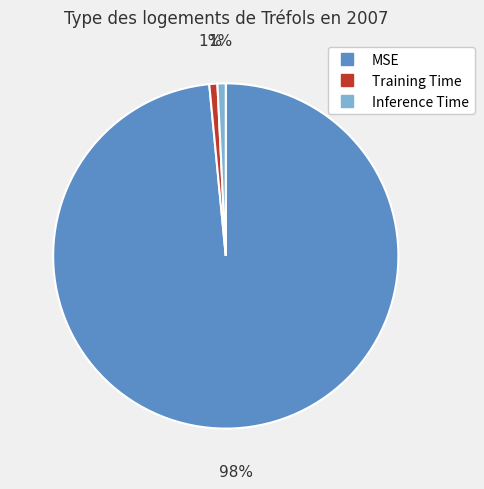

Does MSE account for over 50% of the chart?

Yes